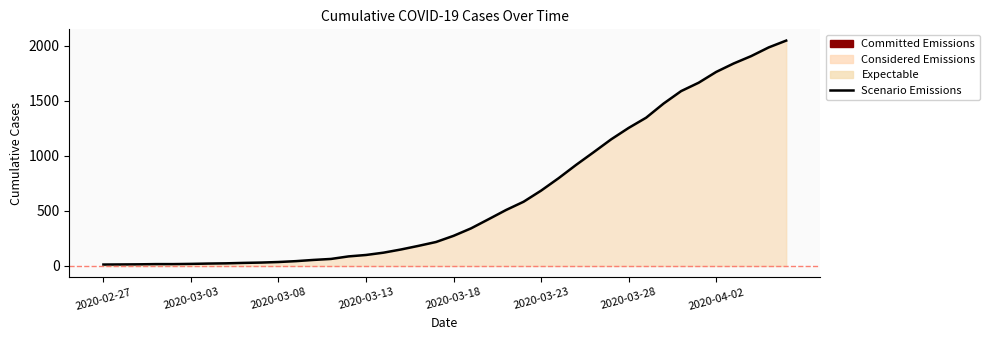

What is the change in value from 2020-02-27 to 14?

+74